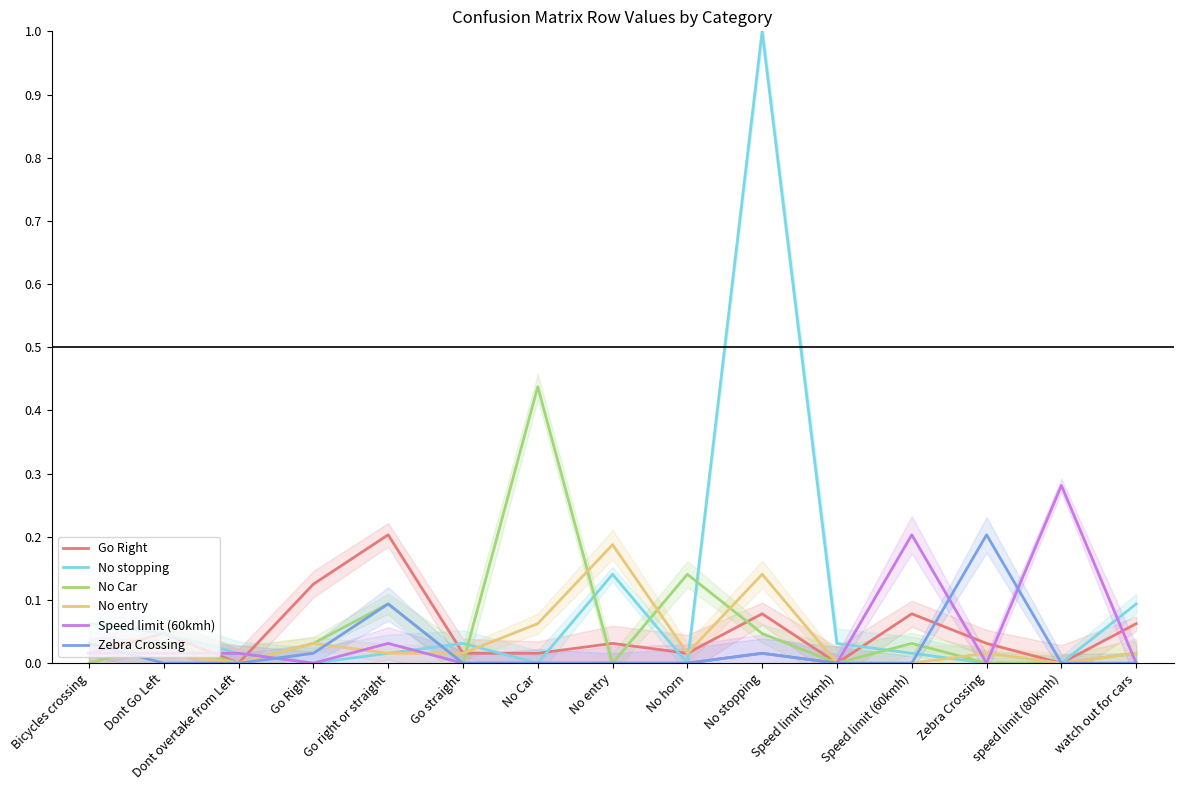

Reading left to right, list all the values displayed in this chart.

Go Right: 0.0	0.0	0.0	0.1	0.2	0.0	0.0	0.0	0.0	0.1	0.0	0.1	0.0	0.0	0.1
No stopping: 0.1	0.0	0.0	0.0	0.0	0.0	0.0	0.1	0.0	1.0	0.0	0.0	0.0	0.0	0.1
No Car: 0.0	0.0	0.0	0.0	0.1	0.0	0.4	0.0	0.1	0.0	0.0	0.0	0.0	0.0	0.0
No entry: 0.0	0.0	0.0	0.0	0.0	0.0	0.1	0.2	0.0	0.1	0.0	0.0	0.0	0.0	0.0
Speed limit (60kmh): 0.0	0.0	0.0	0.0	0.0	0.0	0.0	0.0	0.0	0.0	0.0	0.2	0.0	0.3	0.0
Zebra Crossing: 0.0	0.0	0.0	0.0	0.1	0.0	0.0	0.0	0.0	0.0	0.0	0.0	0.2	0.0	0.0